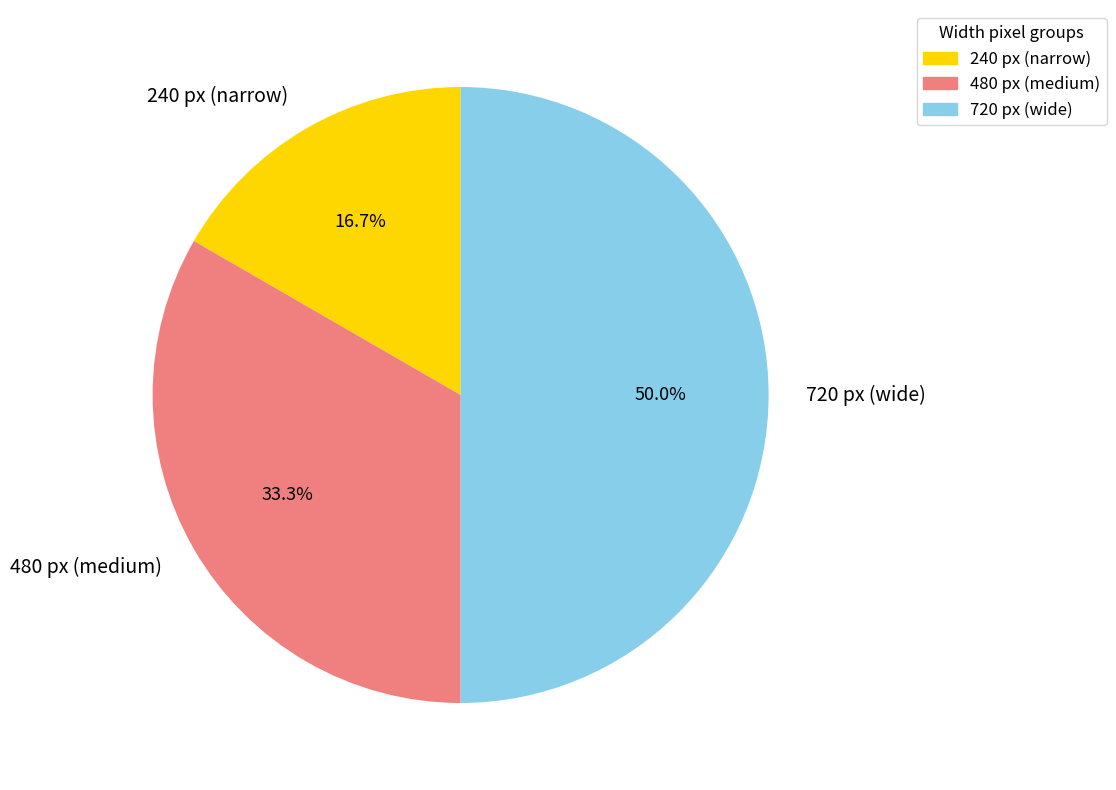

How many slices are in this pie chart?

3